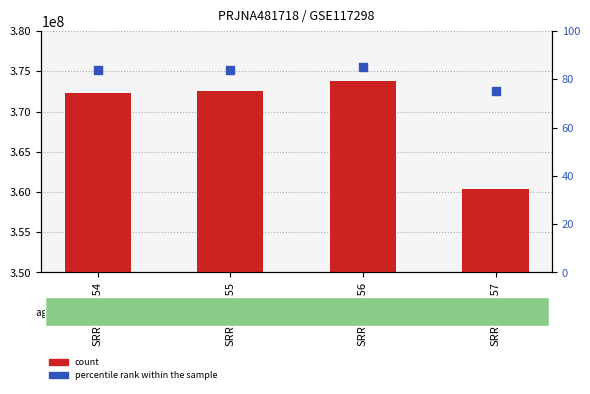

Which series has the widest spread of Y values?

count